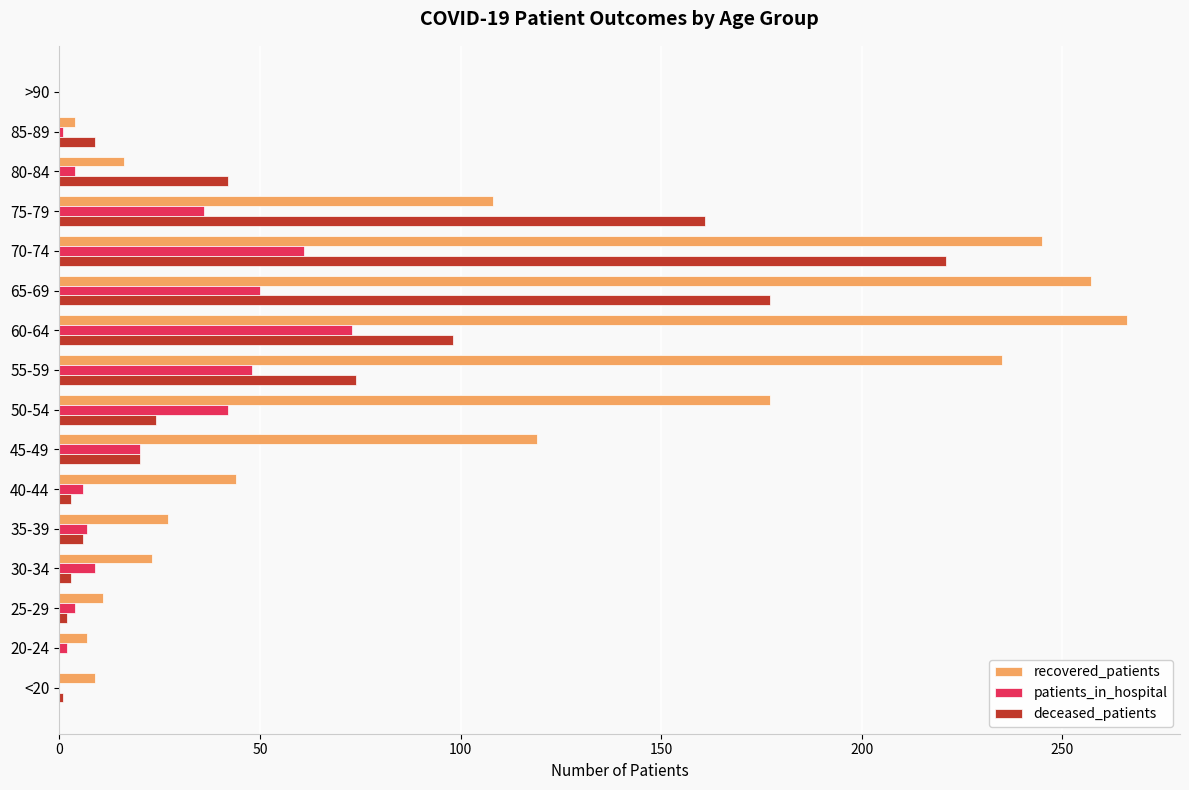

The value of patients_in_hospital at 60-64 is 115. True or false?

False